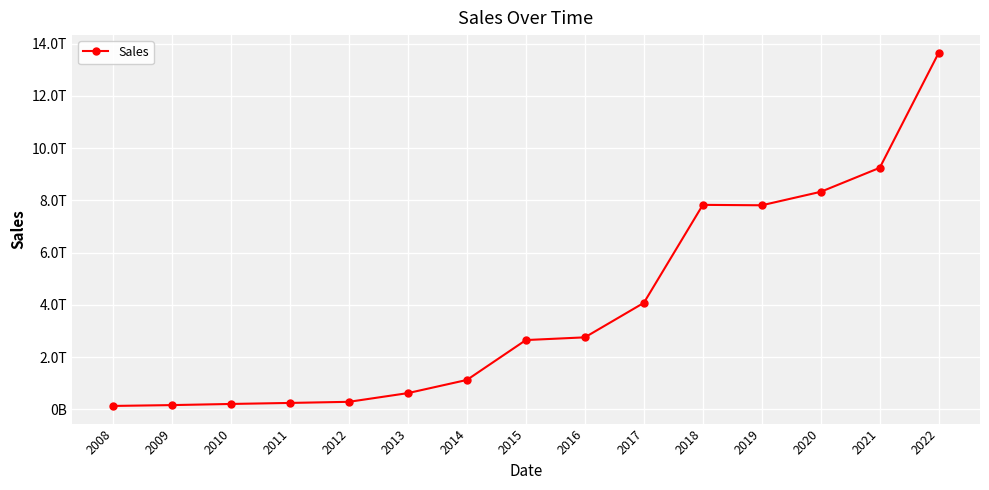

Does the chart have visible grid lines?

Yes